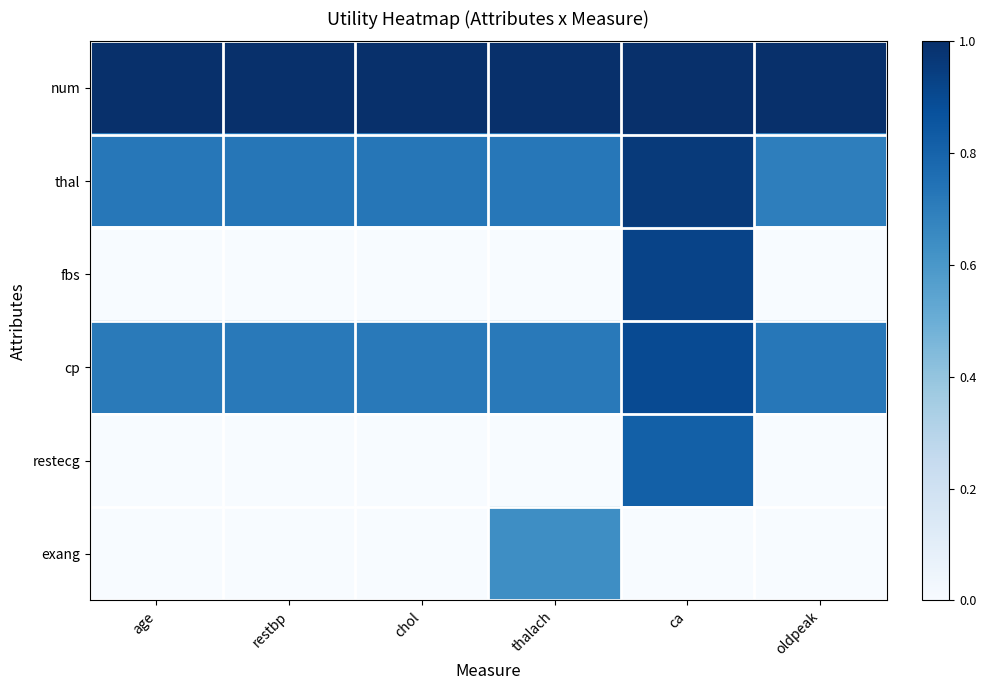

Reading left to right, transcribe all the data shown in this chart.

num: age=1.0	restbp=1.0	chol=1.0	thalach=1.0	ca=1.0	oldpeak=1.0
thal: age=0.7	restbp=0.7	chol=0.7	thalach=0.7	ca=1.0	oldpeak=0.7
fbs: age=0.0	restbp=0.0	chol=0.0	thalach=0.0	ca=0.9	oldpeak=0.0
cp: age=0.7	restbp=0.7	chol=0.7	thalach=0.7	ca=0.9	oldpeak=0.7
restecg: age=0.0	restbp=0.0	chol=0.0	thalach=0.0	ca=0.8	oldpeak=0.0
exang: age=0.0	restbp=0.0	chol=0.0	thalach=0.6	ca=0.0	oldpeak=0.0